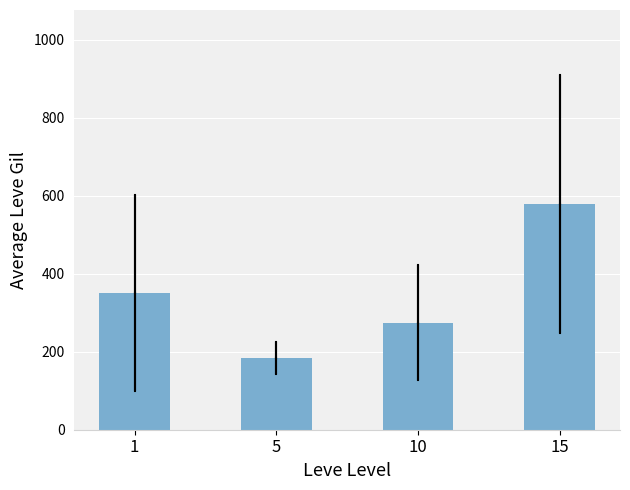

What is the difference between the maximum and minimum values?

394.2